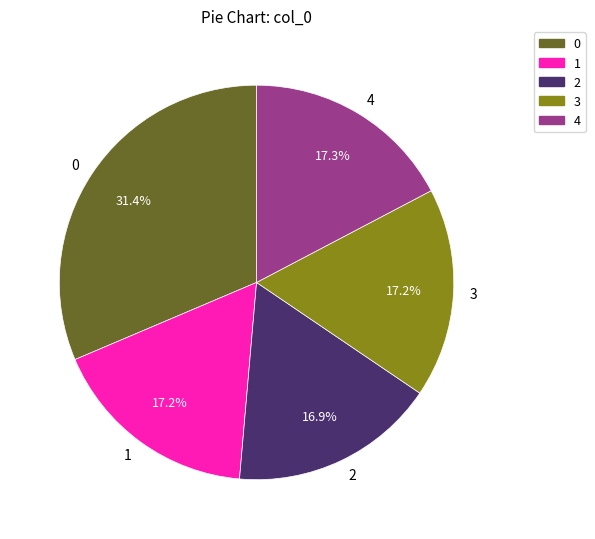

Combined, what portion of the pie is 4 and 1?

34.5%